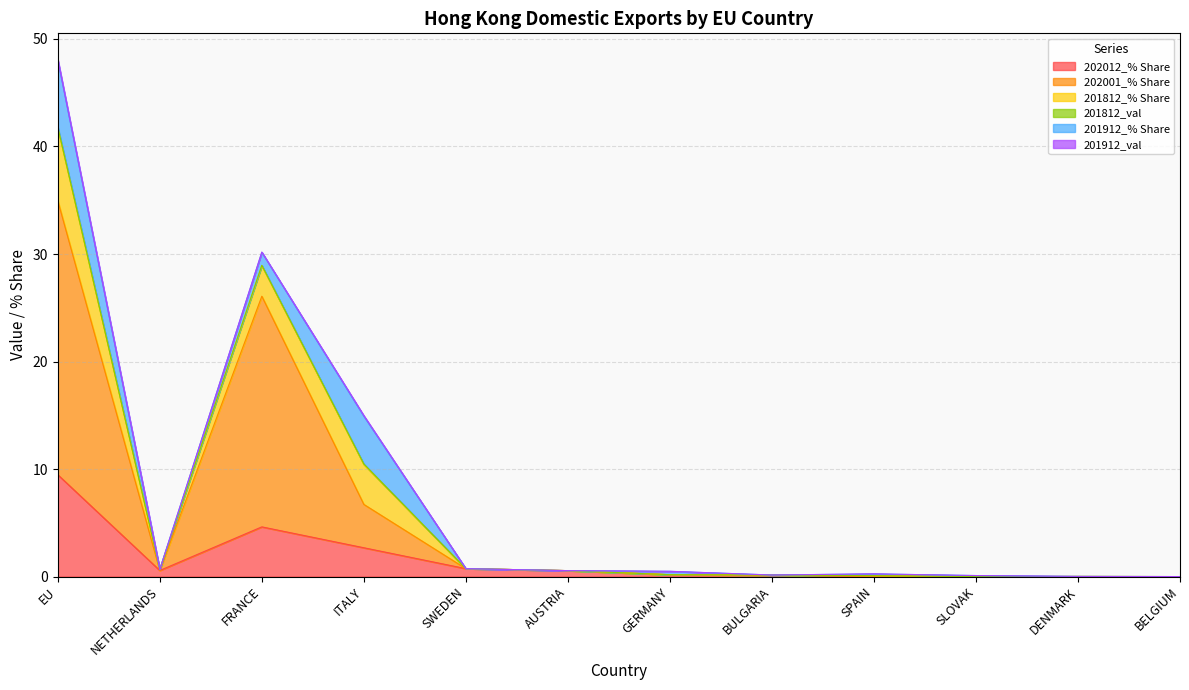

Is the value of 201912_val at SWEDEN greater than the value of 202001_% Share at SWEDEN?

No